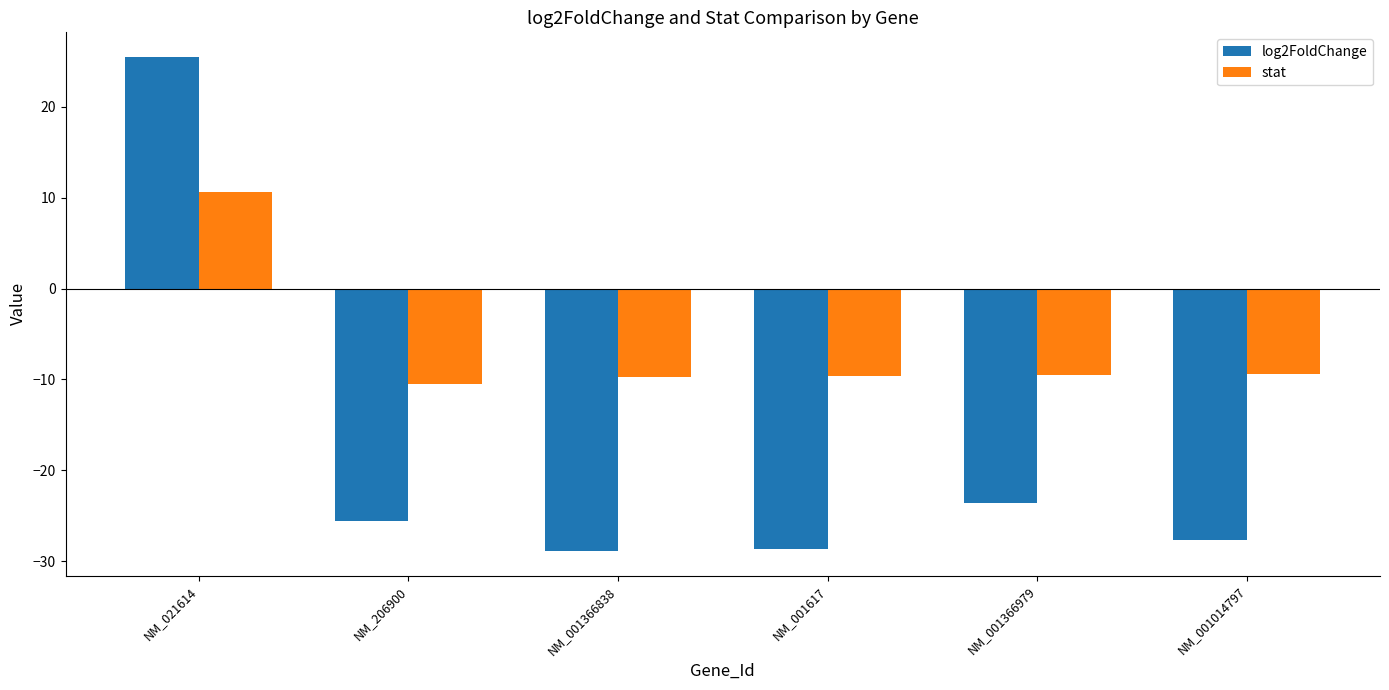

What is the sum of all stat values?

-38.0